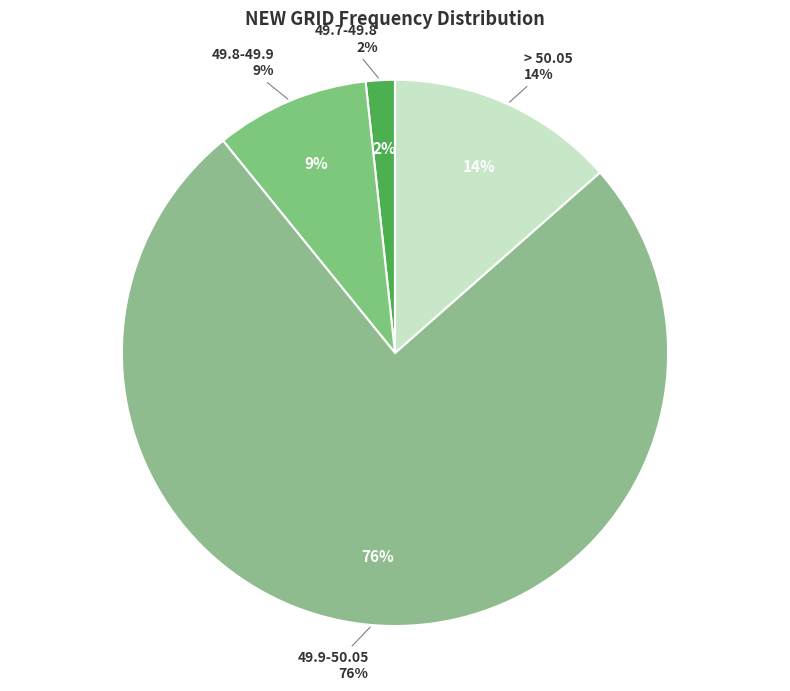

What is the change in value from 49.7-49.8 to 49.9-50.05?

+73.9